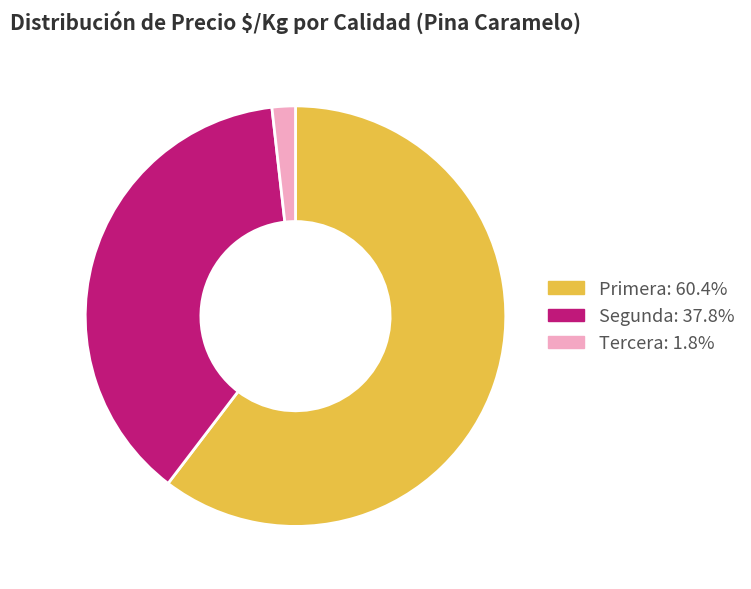

Is there a majority slice in this chart?

Yes